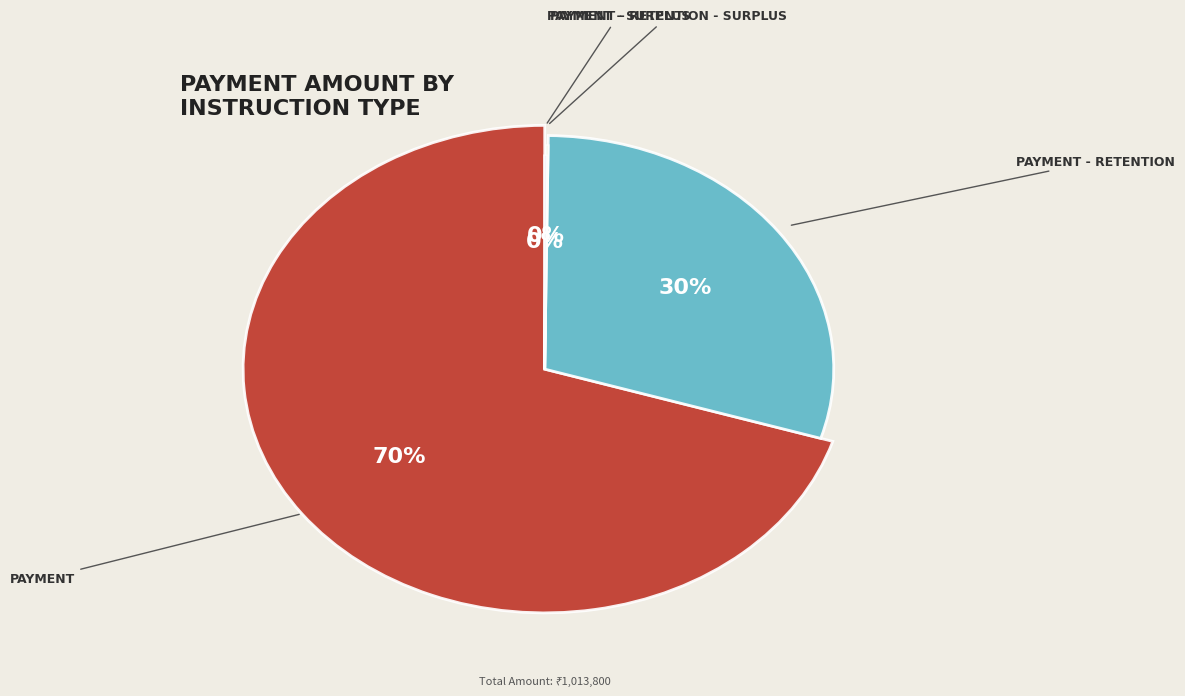

To the nearest percent, what is the combined percentage of Payment - Retention - Surplus and Payment?

70%